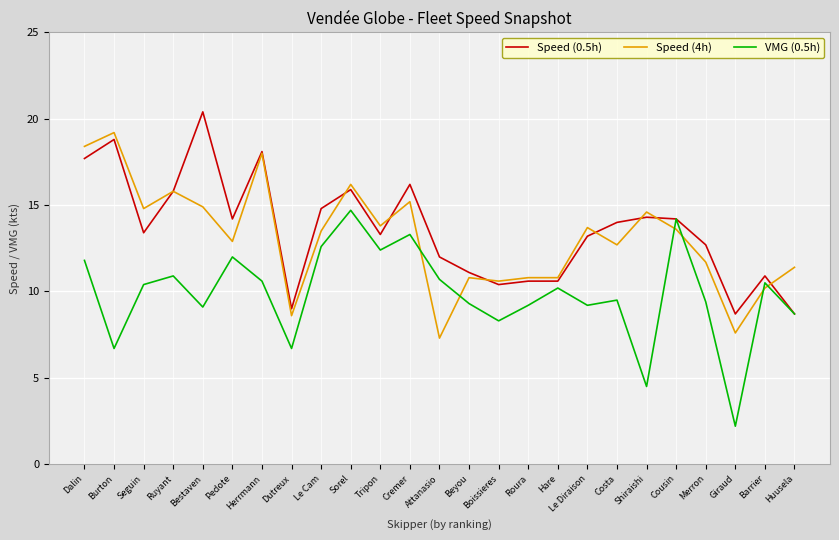

The value of Speed (4h) at Pedote is 3.2. True or false?

False